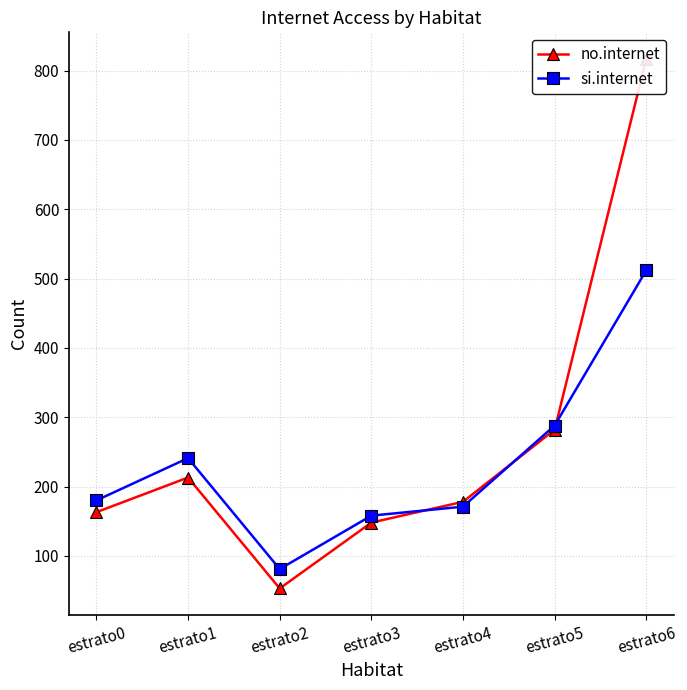

How many data points in no.internet are less than 178?

3